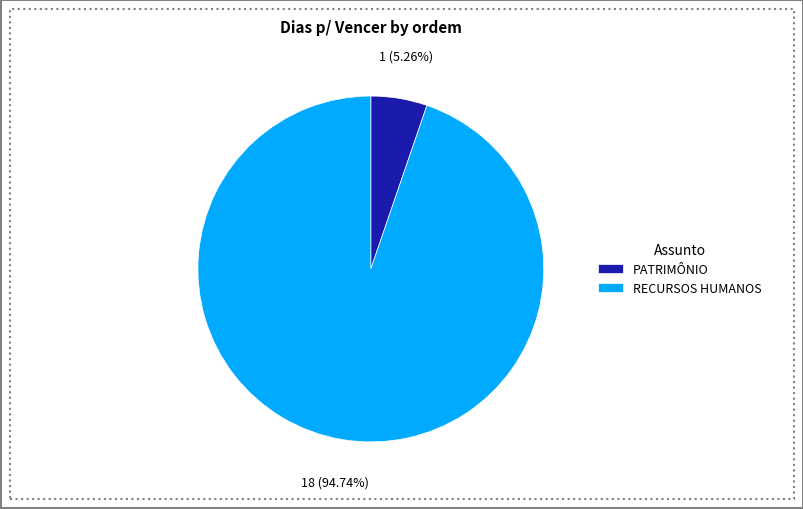

Which has a higher value, PATRIMÔNIO or RECURSOS HUMANOS?

RECURSOS HUMANOS